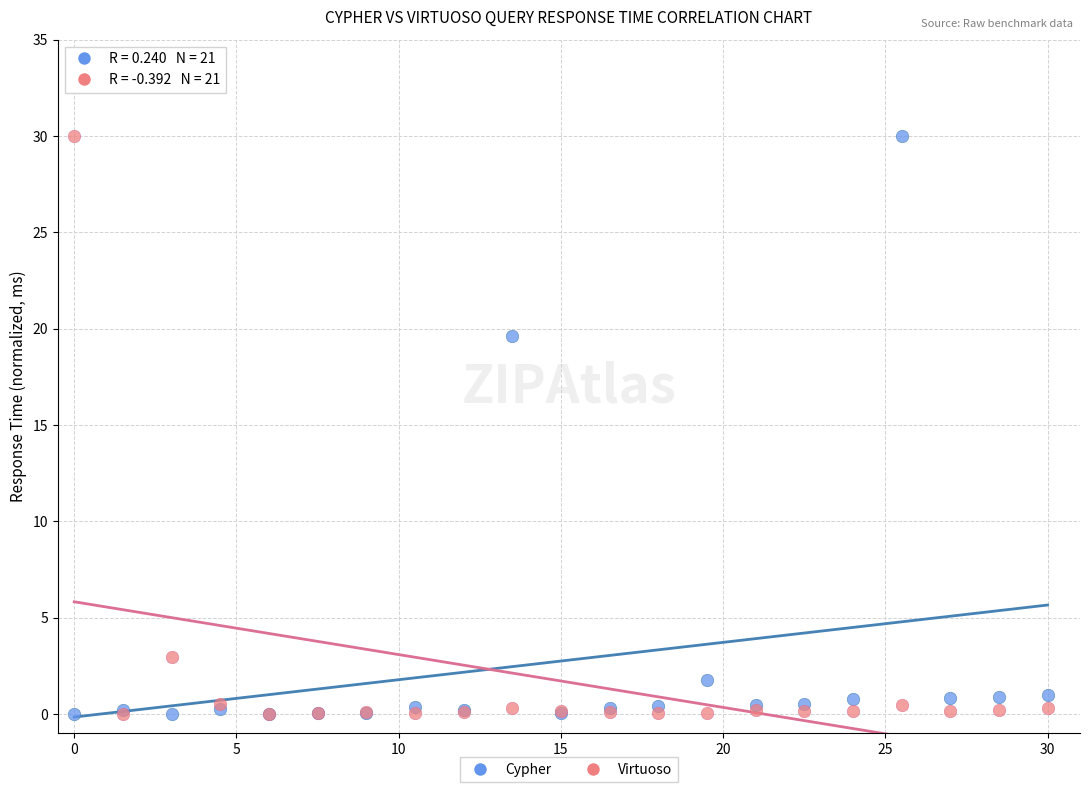

Across all series, what Y value is closest to 15?

19.6